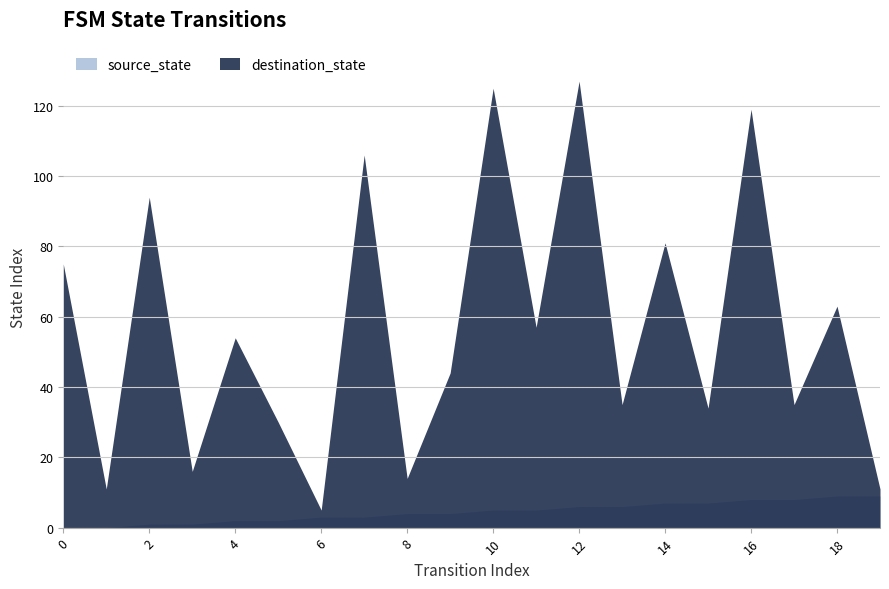

How many lines are shown in the chart?

2